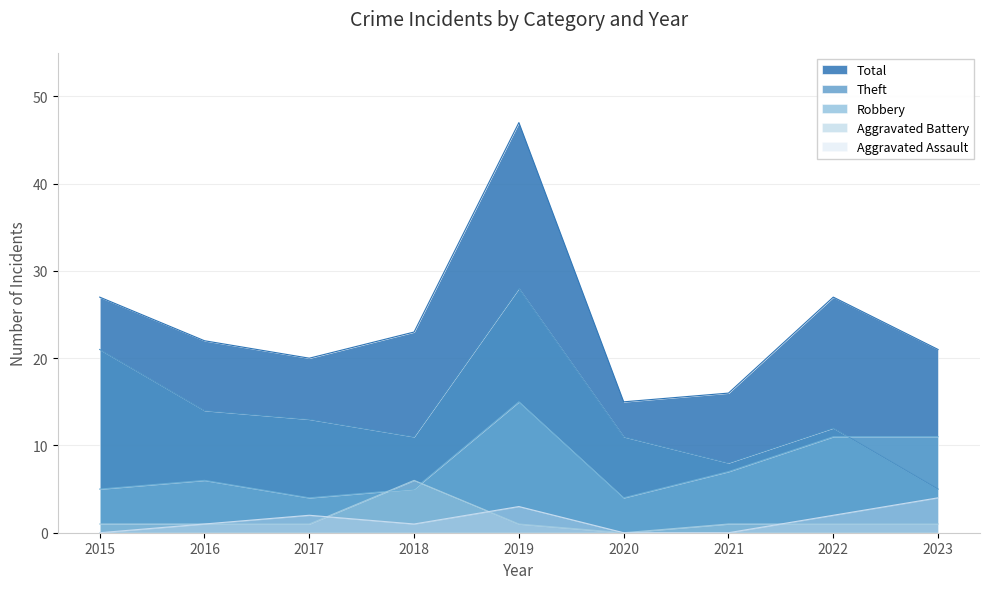

Reading left to right, extract all data points from this chart.

Aggravated Assault: 2015=0	2016=1	2017=2	2018=1	2019=3	2020=0	2021=0	2022=2	2023=4
Aggravated Battery: 2015=1	2016=1	2017=1	2018=6	2019=1	2020=0	2021=1	2022=1	2023=1
Robbery: 2015=5	2016=6	2017=4	2018=5	2019=15	2020=4	2021=7	2022=11	2023=11
Theft: 2015=21	2016=14	2017=13	2018=11	2019=28	2020=11	2021=8	2022=12	2023=5
Total: 2015=27	2016=22	2017=20	2018=23	2019=47	2020=15	2021=16	2022=27	2023=21